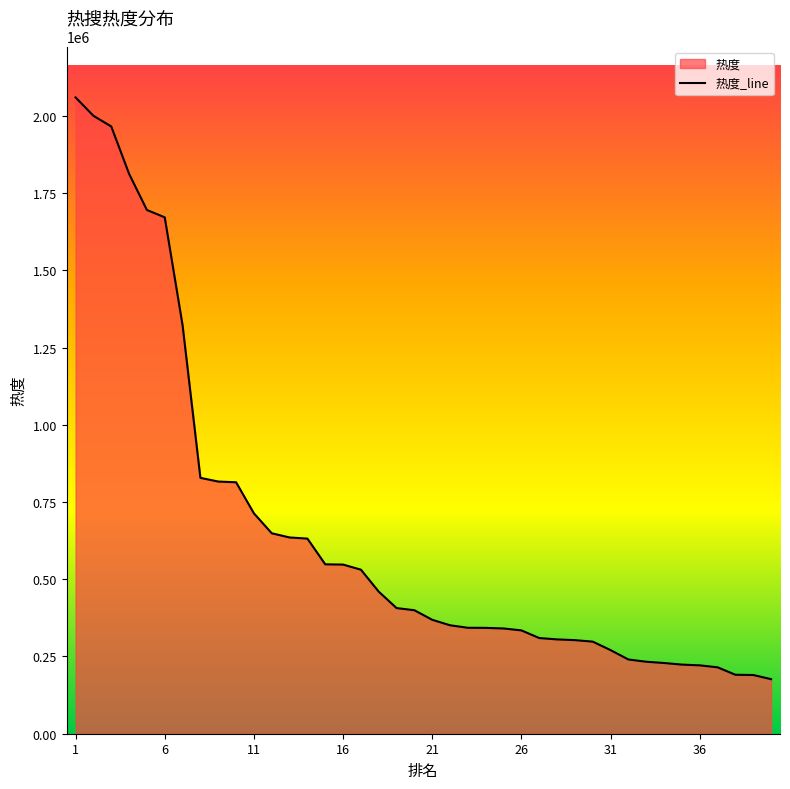

How many data points are above 399666?

19